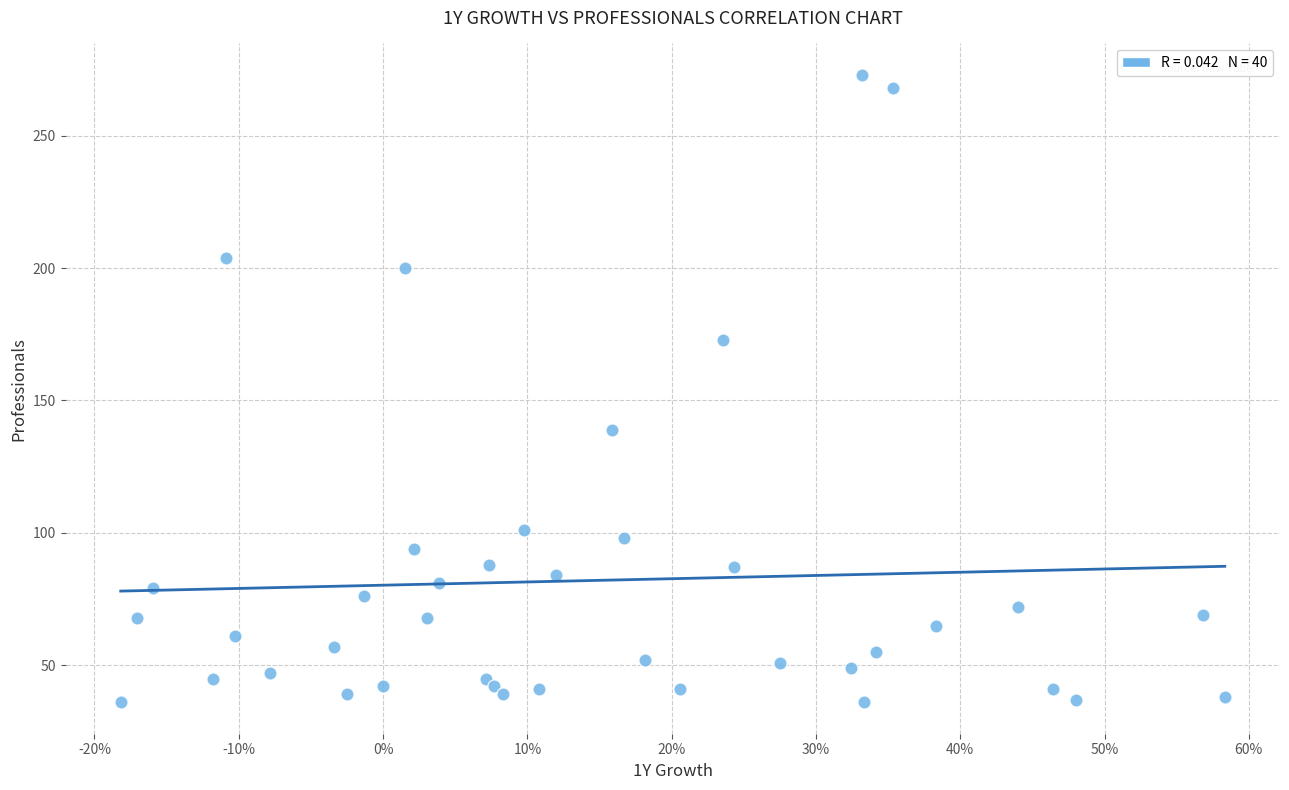

What Y value in the scatter plot is closest to 154?

139